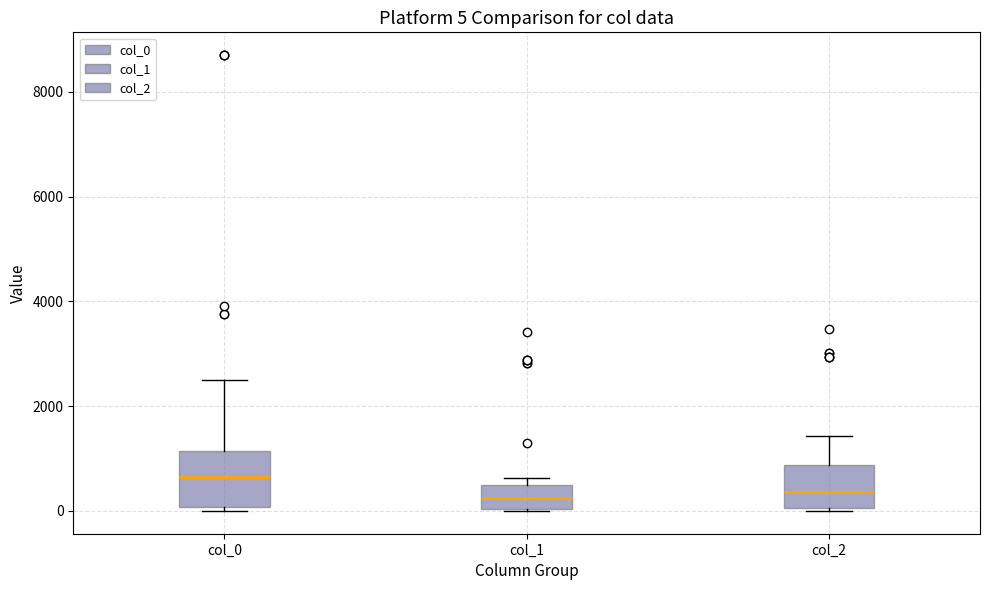

Comparing the boxes themselves (not the whiskers), which one is the tallest?

col_0